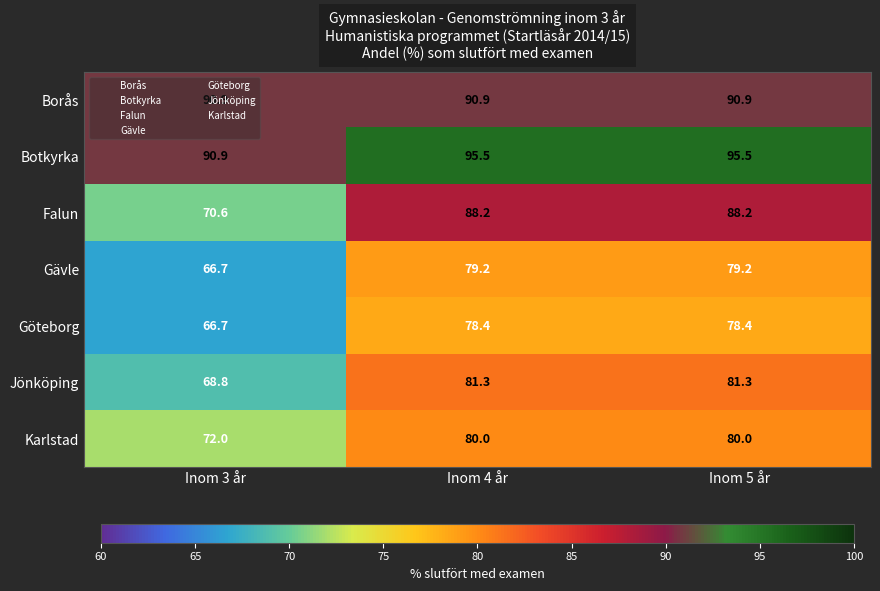

The Karlstad series shows 80.0 at Inom 5 år. True or false?

True